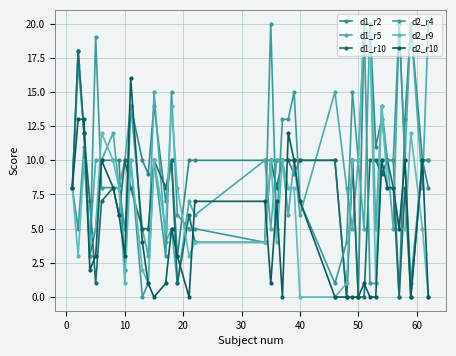

Reading left to right, list all the values displayed in this chart.

d1_r2: 8	18	12	3	5	10	10	10	2	14	10	9	14	7	10	3	10	10	10	10	10	10	10	9	10	10	0	10	0	20	20	11	13	10	10	0	13	20	10	8
d1_r5: 8	17	12	4	10	10	12	8	10	14	5	3	15	4	5	1	7	6	10	5	10	10	6	10	6	15	8	5	10	5	20	5	14	10	5	20	10	20	8	20
d1_r10: 8	18	12	7	1	7	8	6	10	8	5	5	10	8	10	1	6	4	4	10	8	10	10	10	10	10	0	10	0	0	10	10	9	10	8	0	8	0	10	10
d2_r4: 8	5	11	3	19	8	8	8	5	10	0	1	10	3	15	6	5	5	4	20	5	13	13	15	7	1	4	15	10	20	1	1	10	10	10	20	10	1	10	10
d2_r9: 8	3	10	4	5	12	10	8	1	10	2	1	10	5	14	8	3	4	4	10	4	10	8	8	0	0	1	10	10	20	19	1	14	8	8	5	5	12	5	0
d2_r10: 8	13	13	2	3	10	8	6	3	16	4	1	0	1	5	3	0	7	7	1	7	0	12	10	7	0	0	0	0	1	0	0	10	8	8	5	10	0	10	0